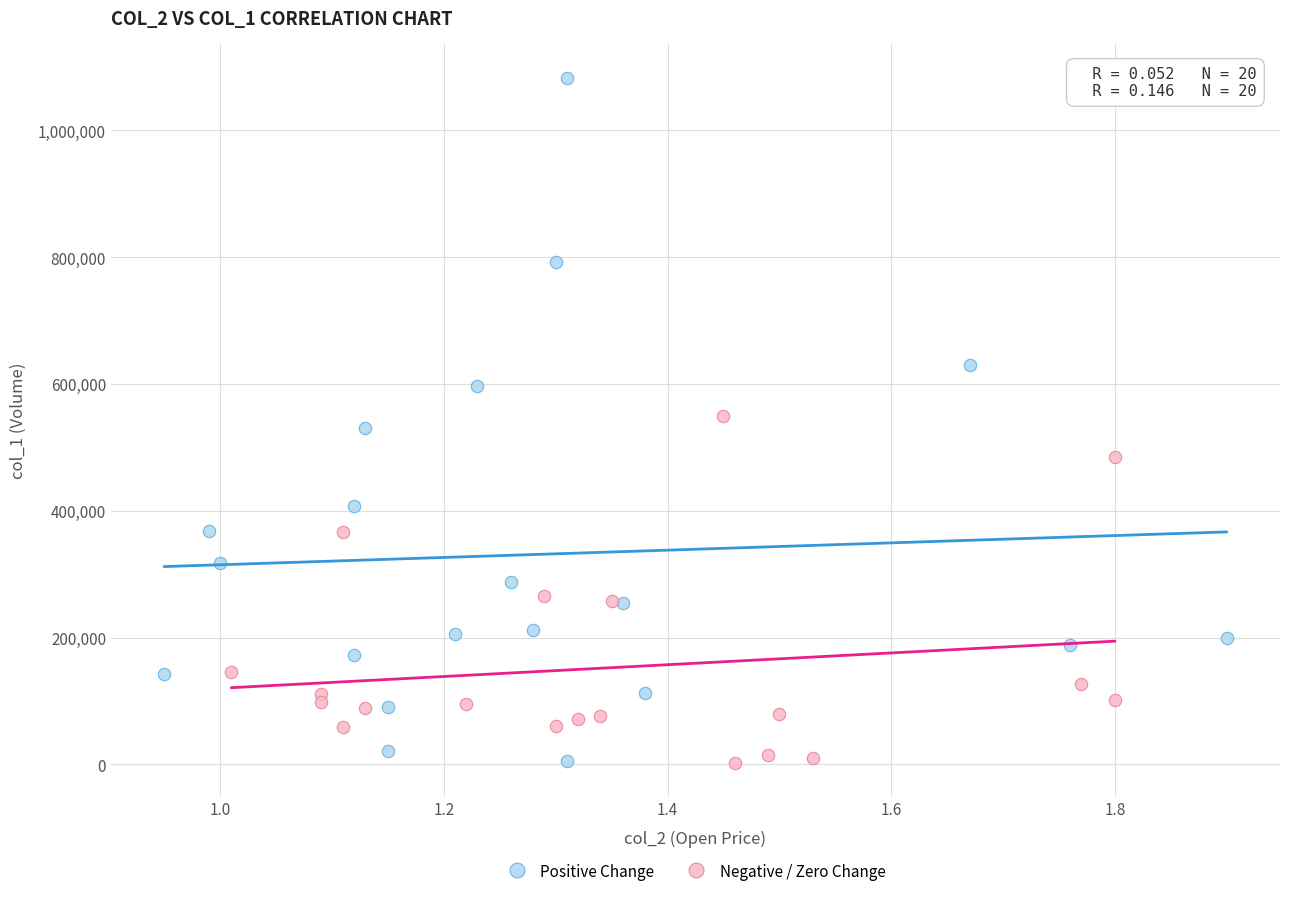

Which series contains the highest Y value?

Positive Change